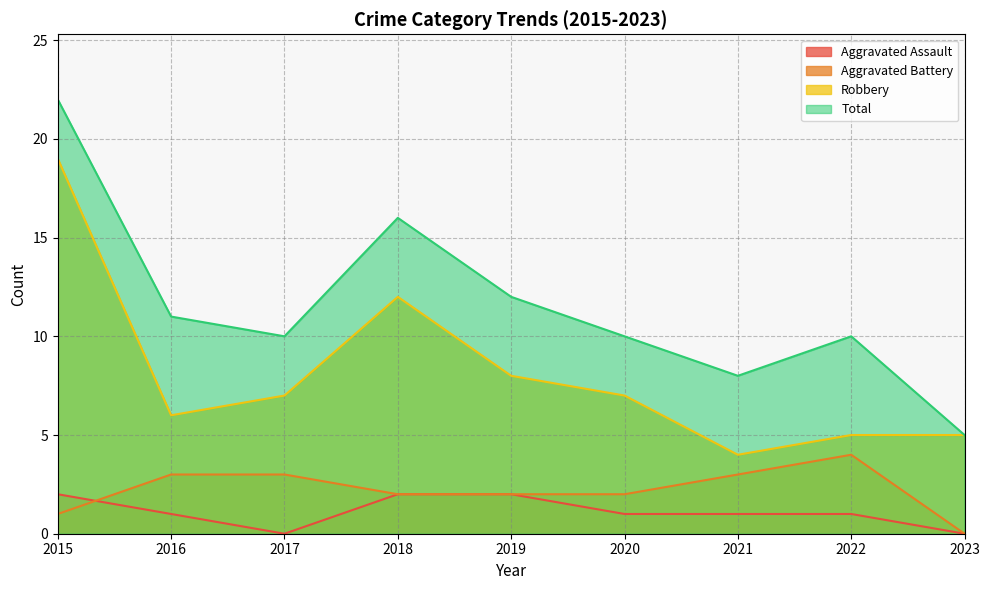

How many values in the Aggravated Assault series are below 1?

2